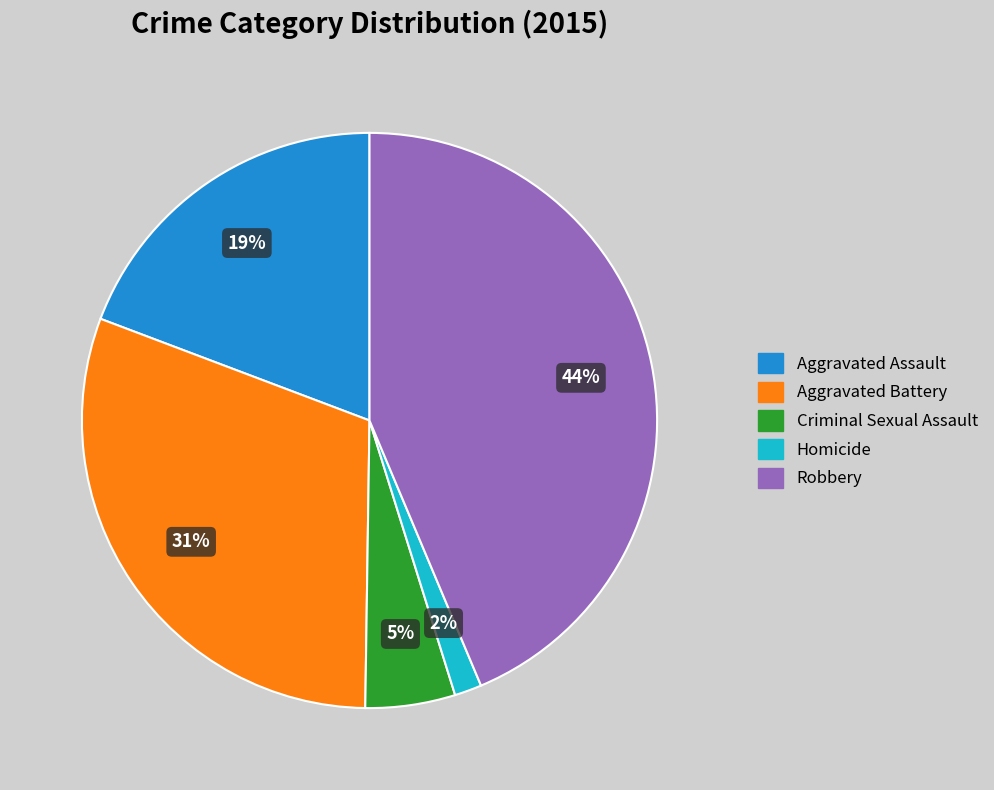

True or false: Criminal Sexual Assault accounts for 16% of the total.

False